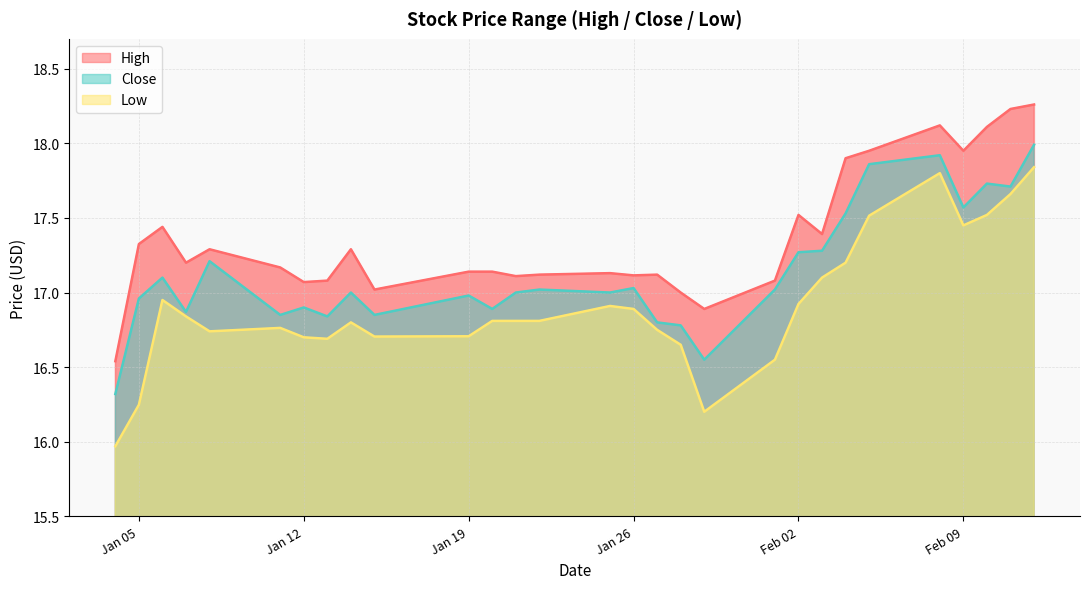

Does the chart display data point markers on the line(s)?

No